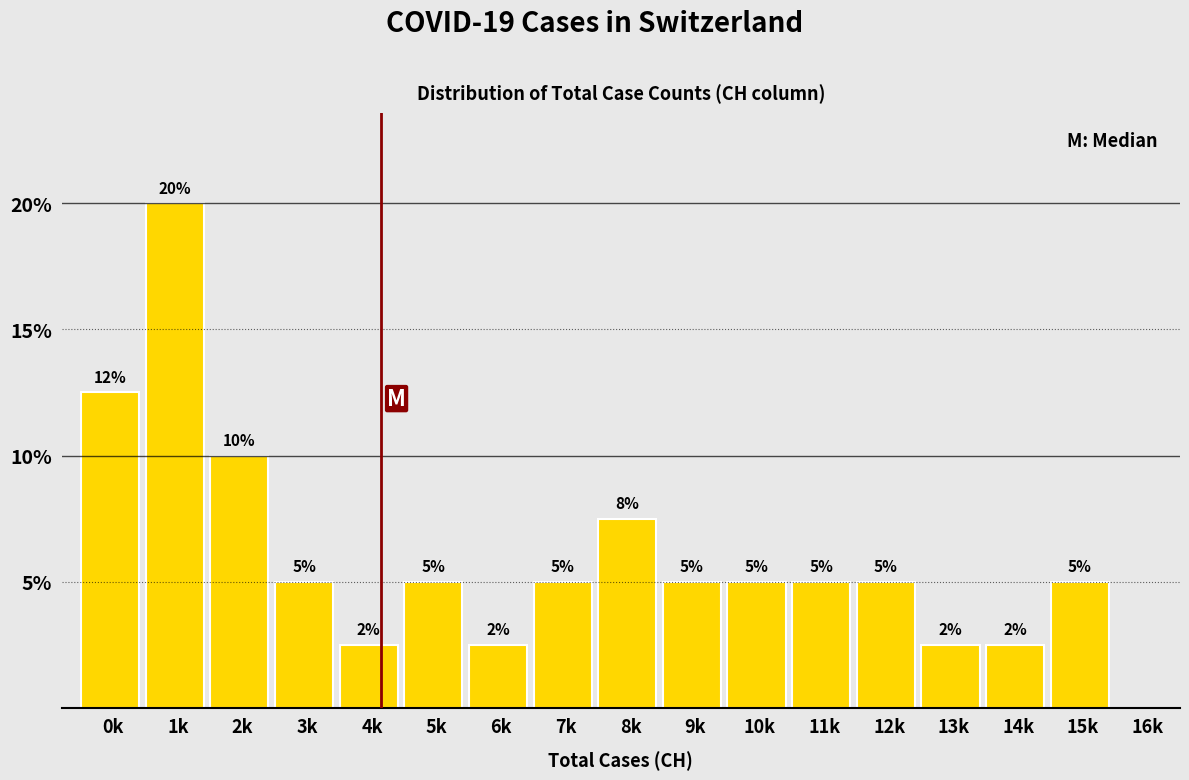

What is the difference between the second highest and second lowest values?

10.0